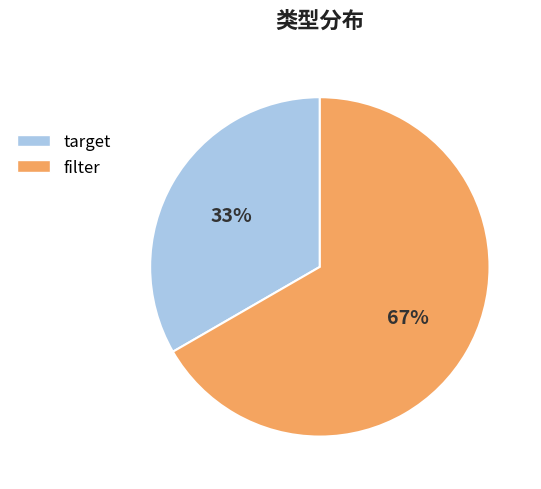

To the nearest percent, what percentage of the pie is filter?

67%